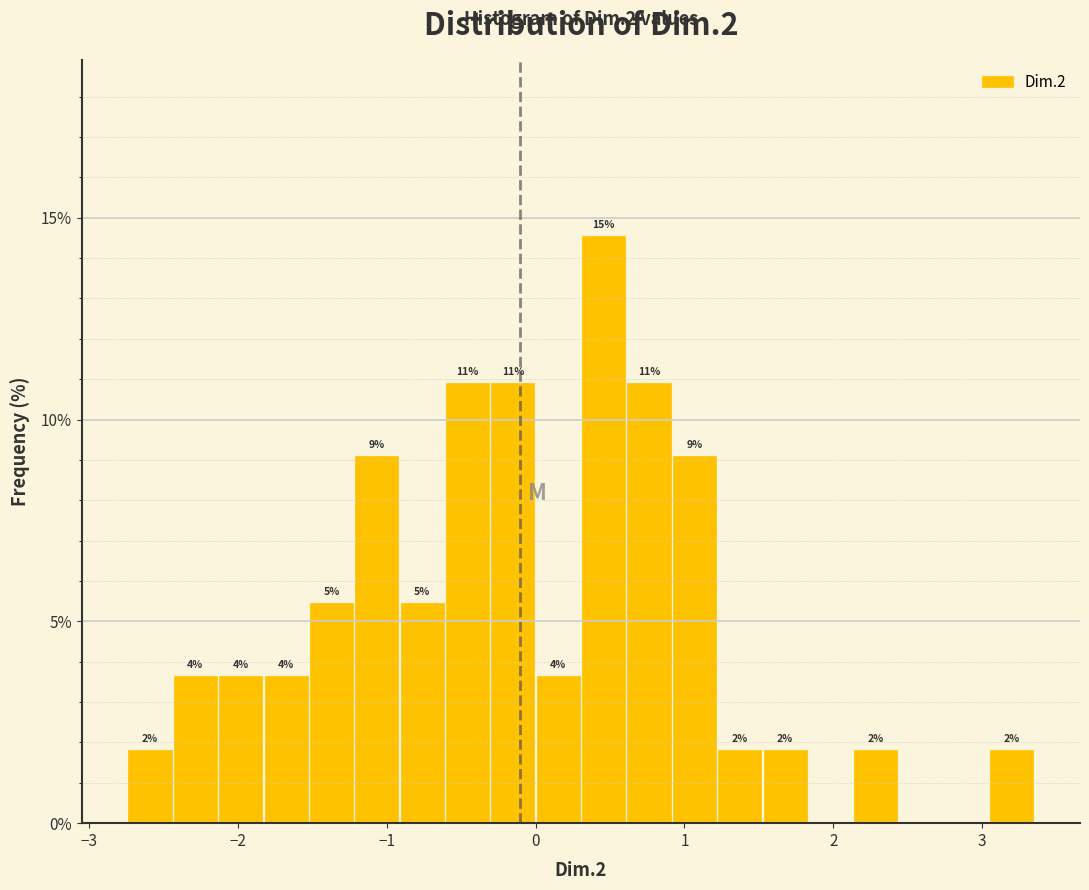

Read against the x-axis, roughly where is the centre of the tallest bar?

0.5